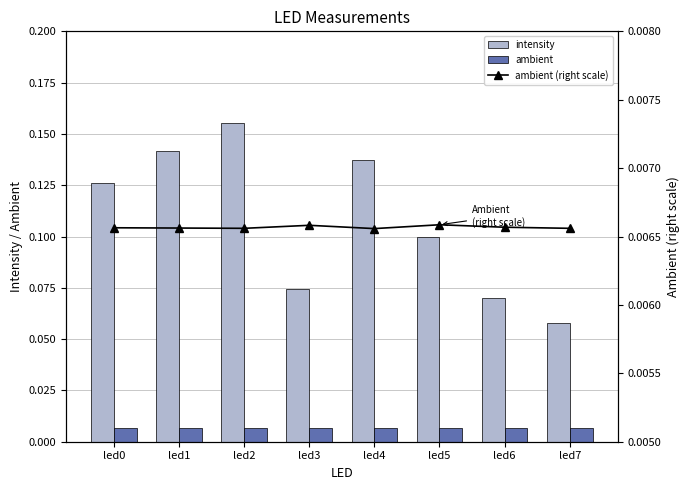

How many intensity values are between 0 and 1?

8